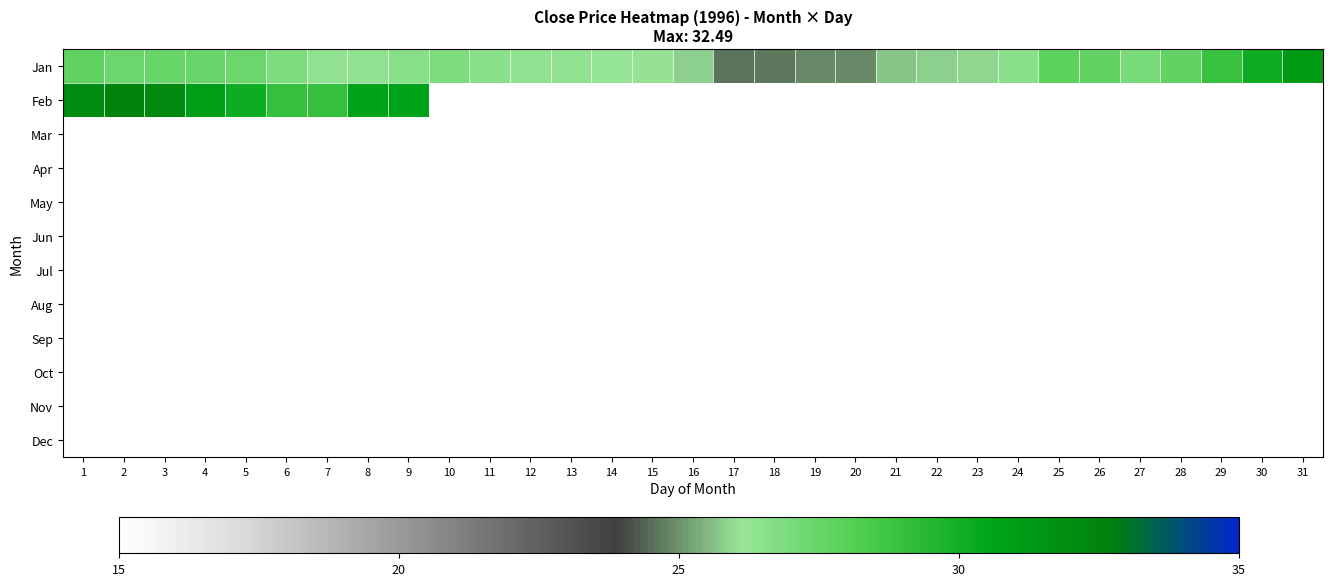

Which has a higher value, 1 or 21?

1